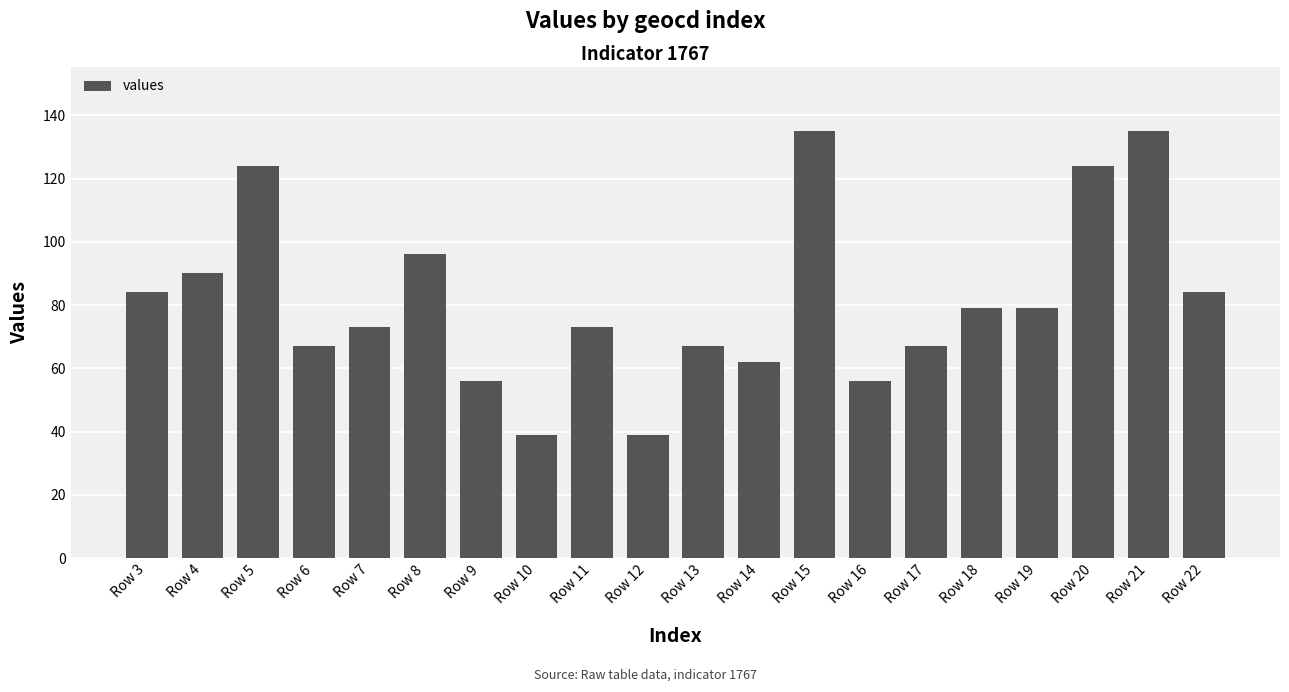

What value does the data have at Row 11, to the nearest 5?

75